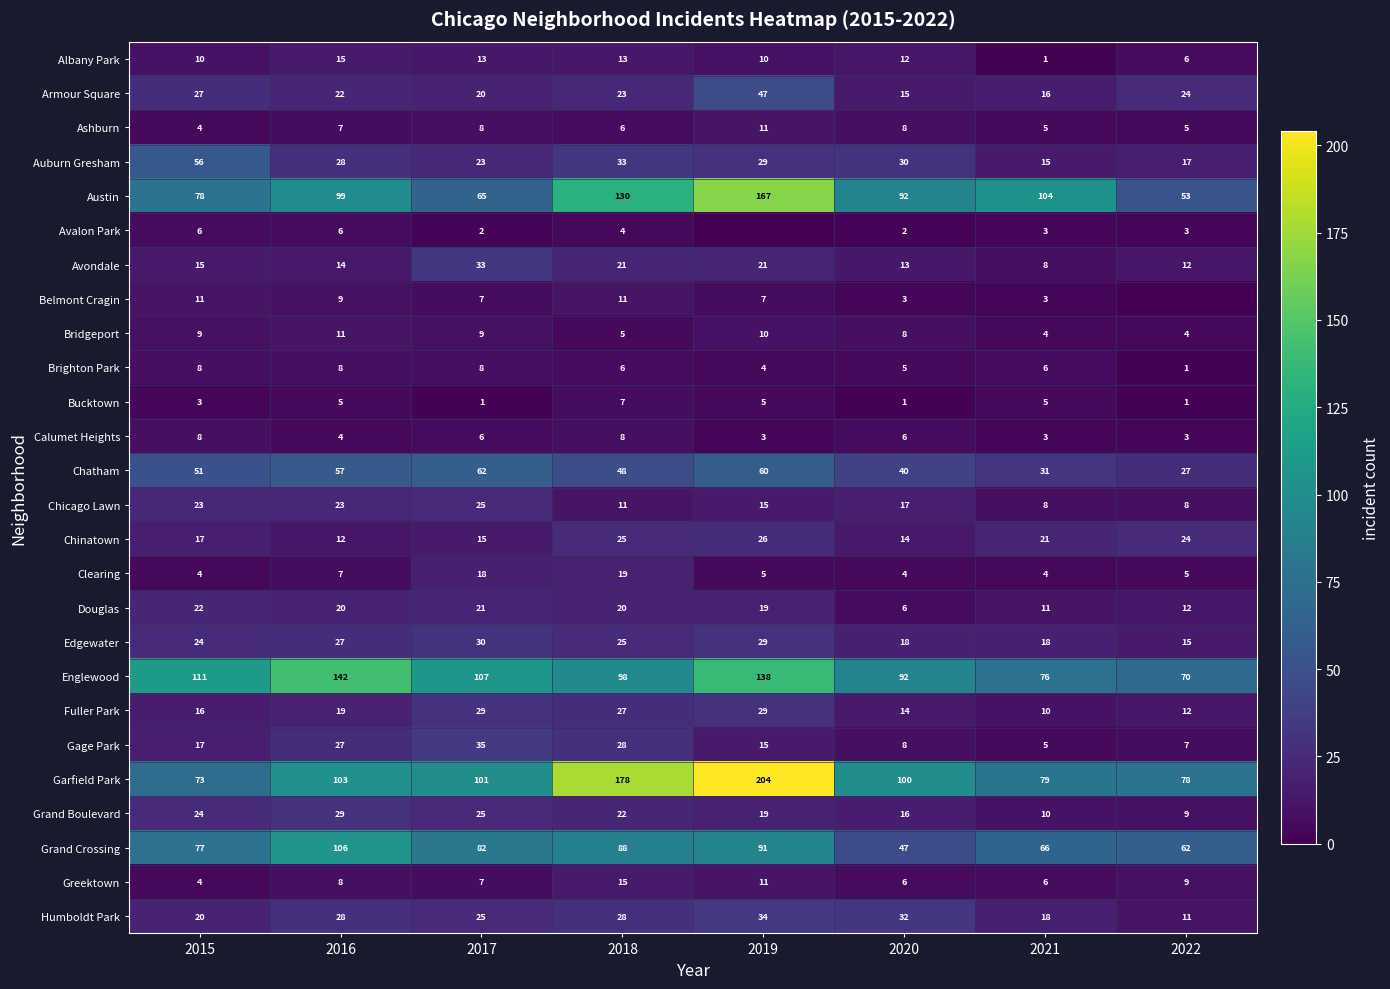

Where does the Edgewater series first go above 25?

2016